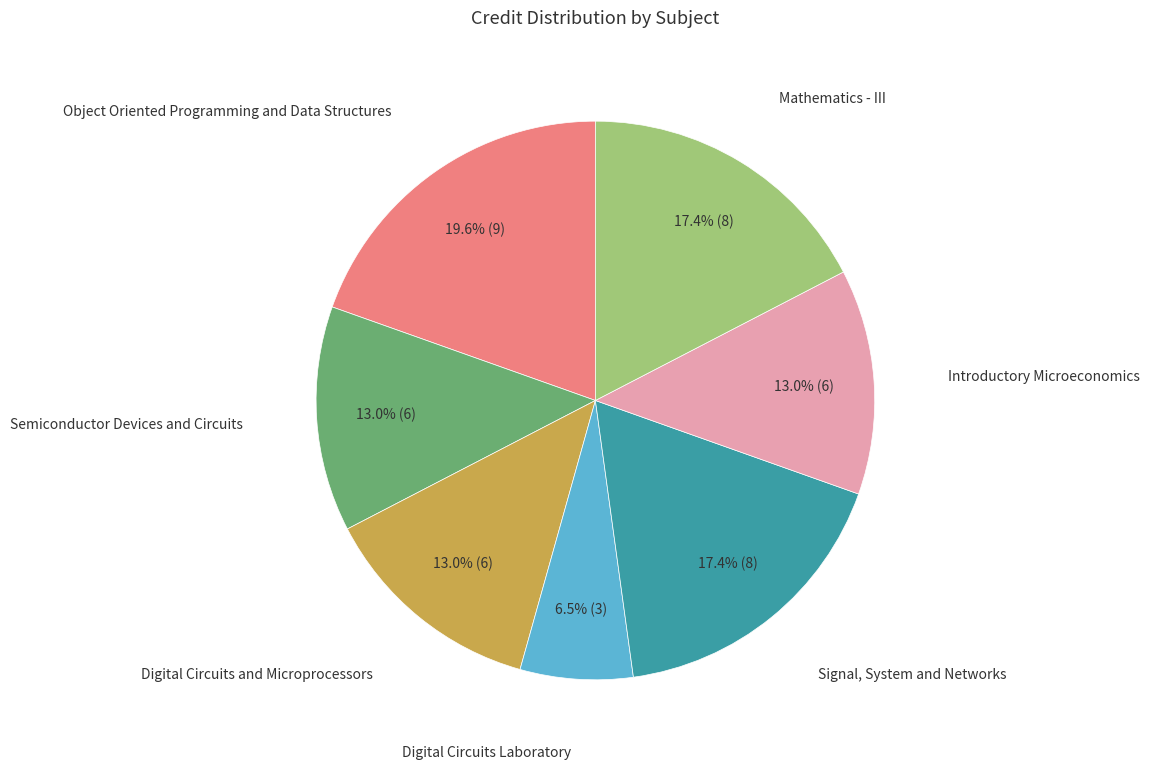

Does any single category account for the majority?

No